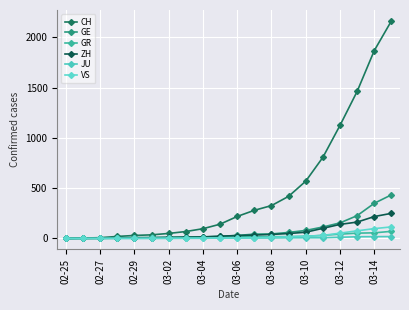

Is this an area chart (filled region under the line)?

No